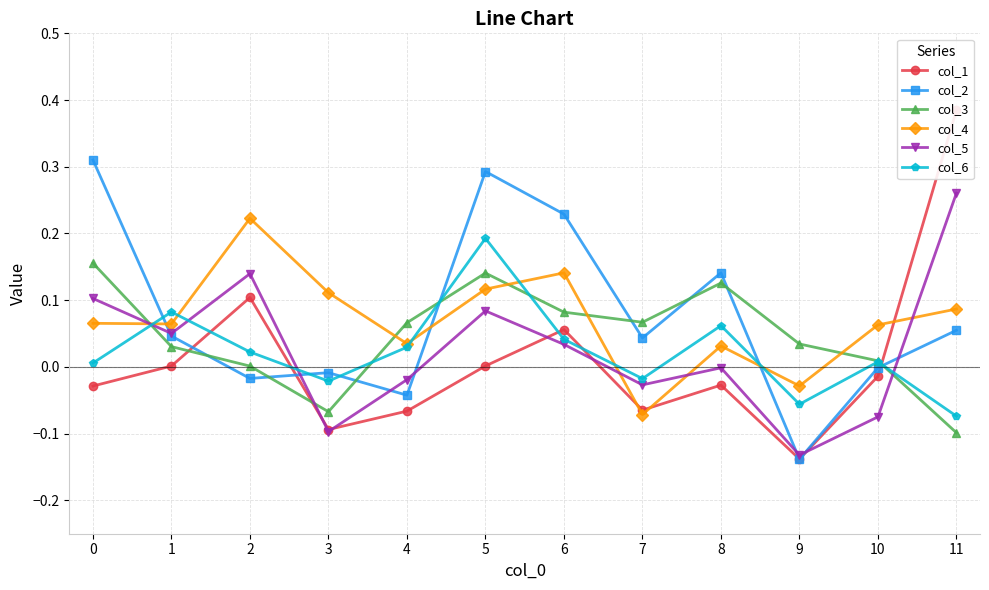

After their last crossing, which series has the higher values: col_1 or col_4?

col_1